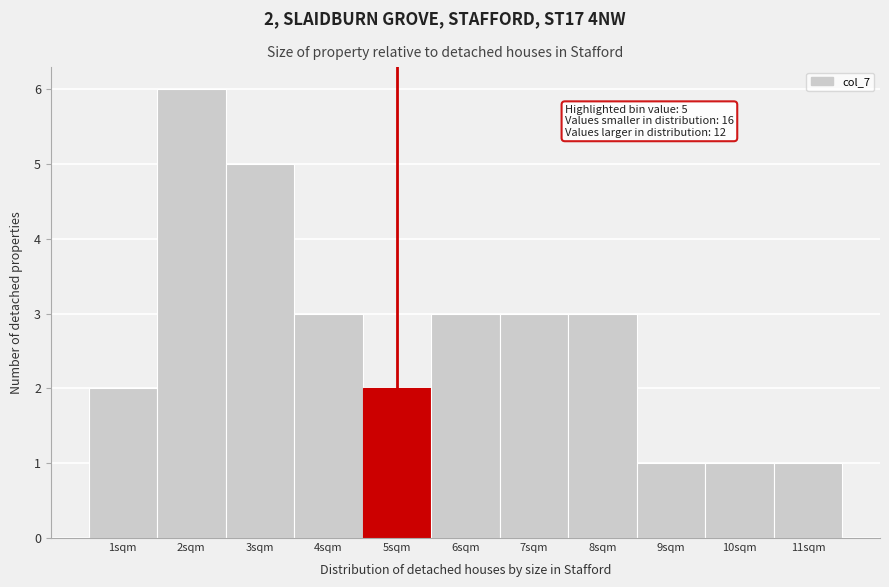

Which range on the x-axis has the tallest bar?

1.5 to 2.5